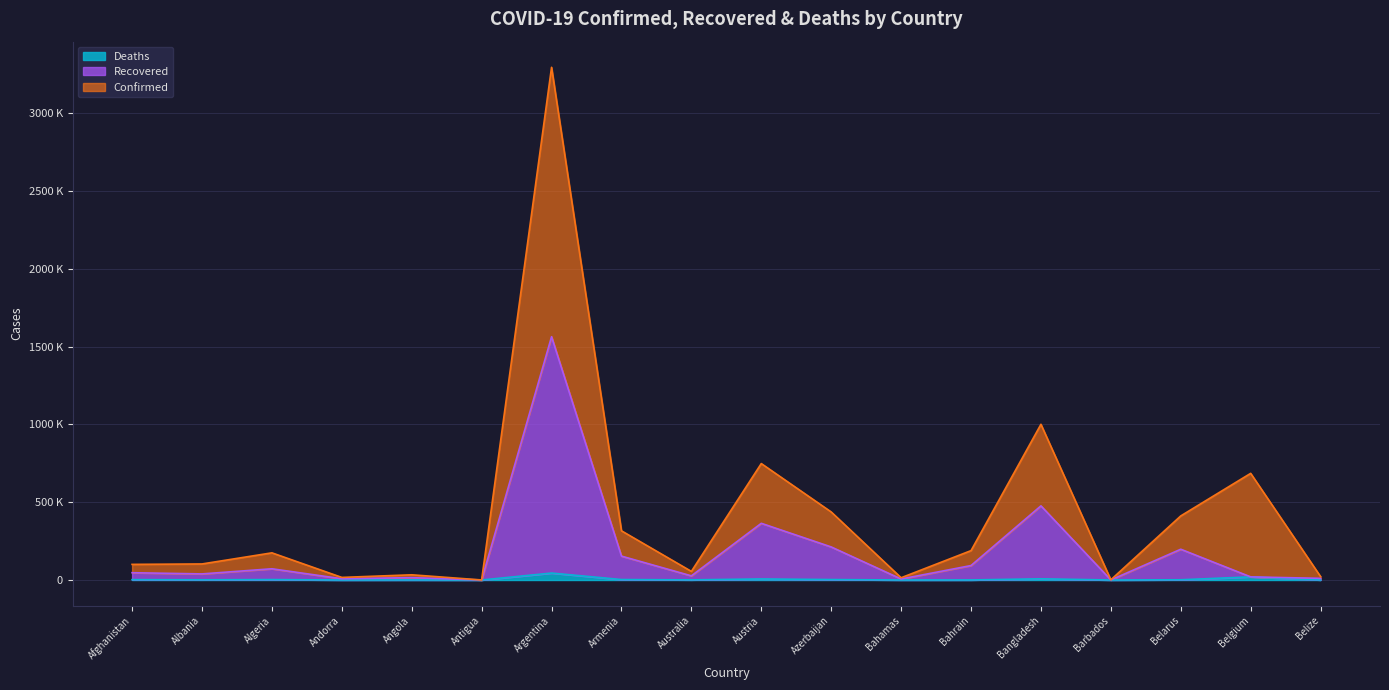

What is the difference between the second highest and minimum values in the Confirmed series?

1000187